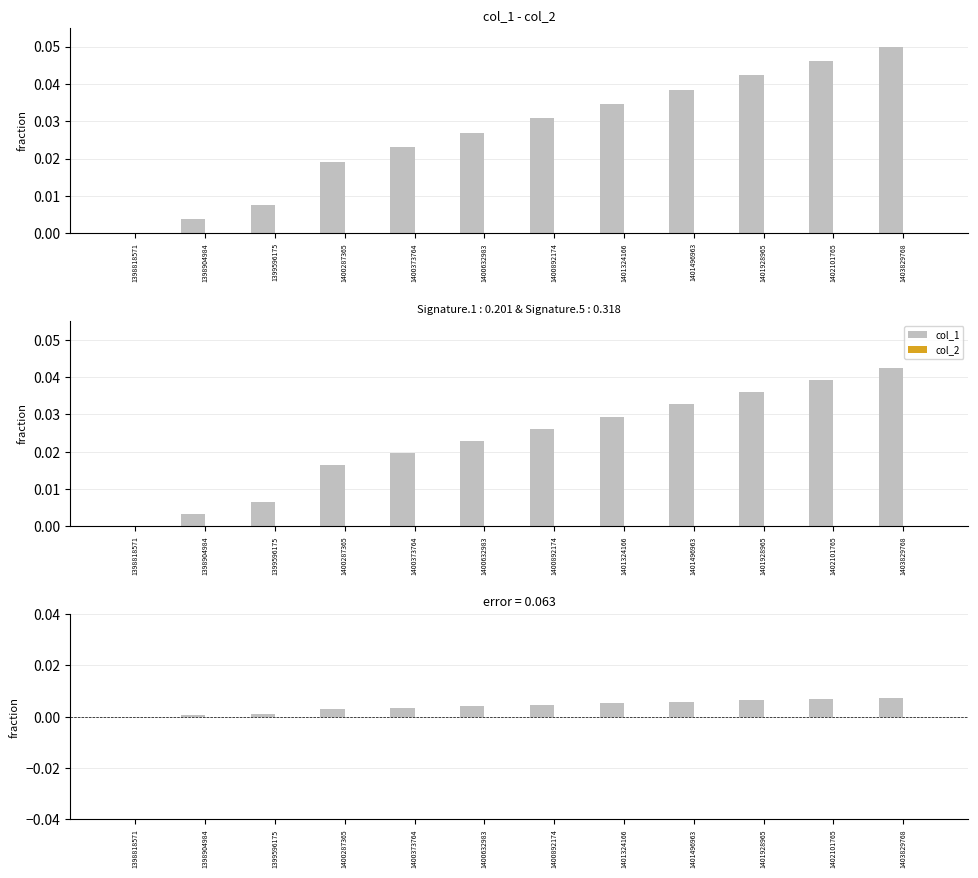

The col_1 series shows 0.0 at 1403829768. True or false?

False